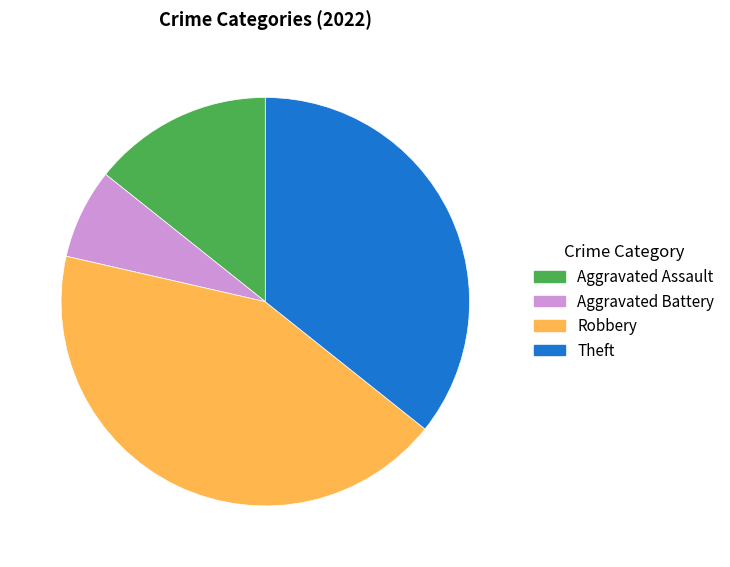

True or false: Aggravated Battery accounts for 1% of the total.

False